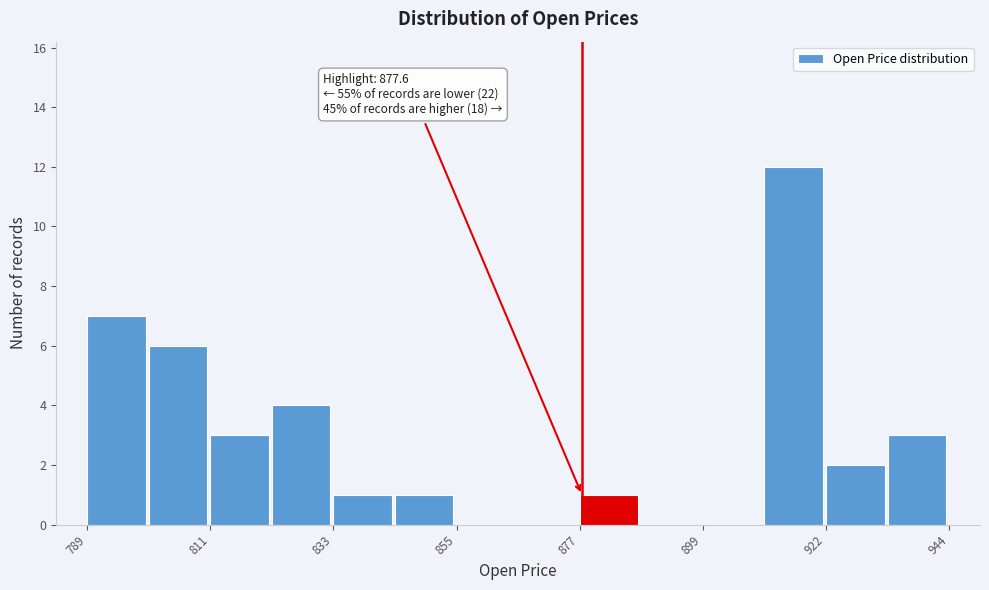

Around what value on the x-axis is the tallest bar? Give the approximate position of its centre, as read against the axis.

915